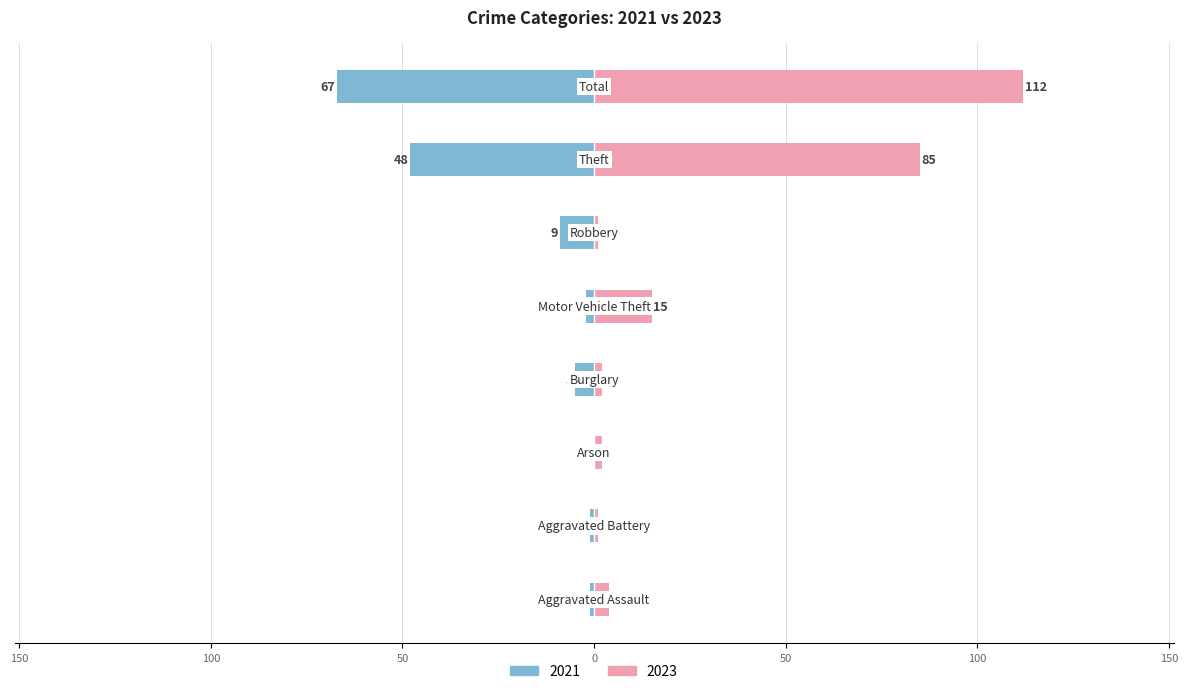

How many values in the 2023 series are below 4?

4